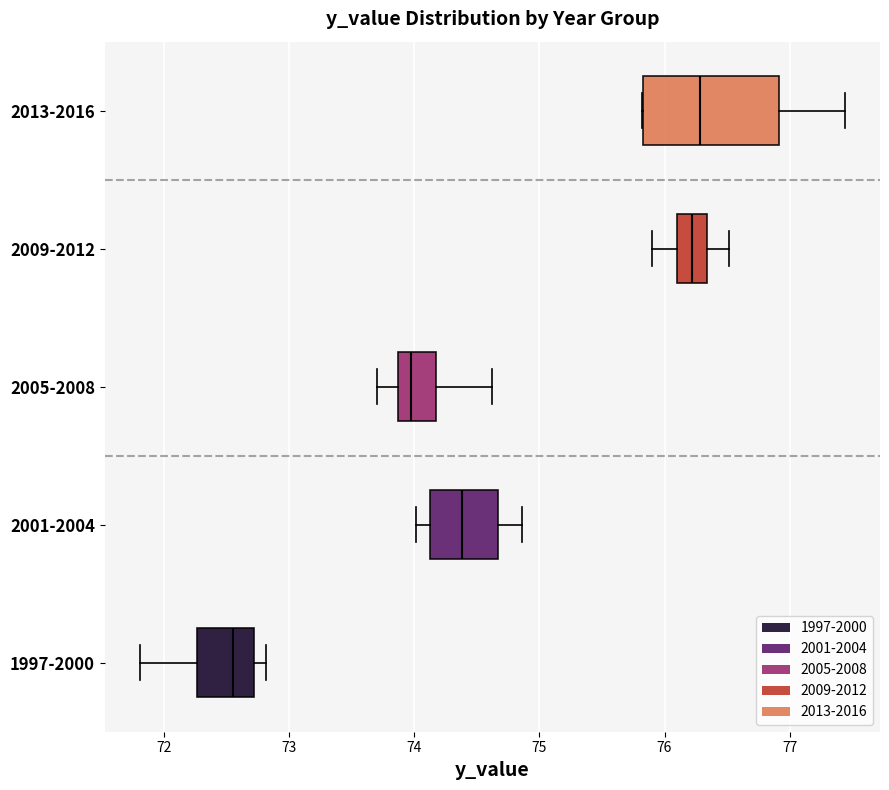

Reading bottom to top, read every box against the x-axis: the position of its median line, the range the box covers, and the ends of its whiskers. The values are not printed on the chart, so give them approximately, as read against the axis.

1997-2000: median 72.6, box 72.3 to 72.7, whiskers 71.8 to 72.8
2001-2004: median 74.4, box 74.1 to 74.7, whiskers 74.0 to 74.9
2005-2008: median 74.0, box 73.9 to 74.2, whiskers 73.7 to 74.6
2009-2012: median 76.2, box 76.1 to 76.3, whiskers 75.9 to 76.5
2013-2016: median 76.3, box 75.8 to 76.9, whiskers 75.8 to 77.4